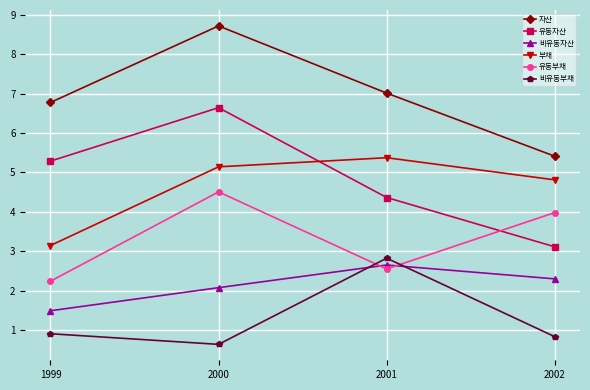

Is this an area chart (filled region under the line)?

No